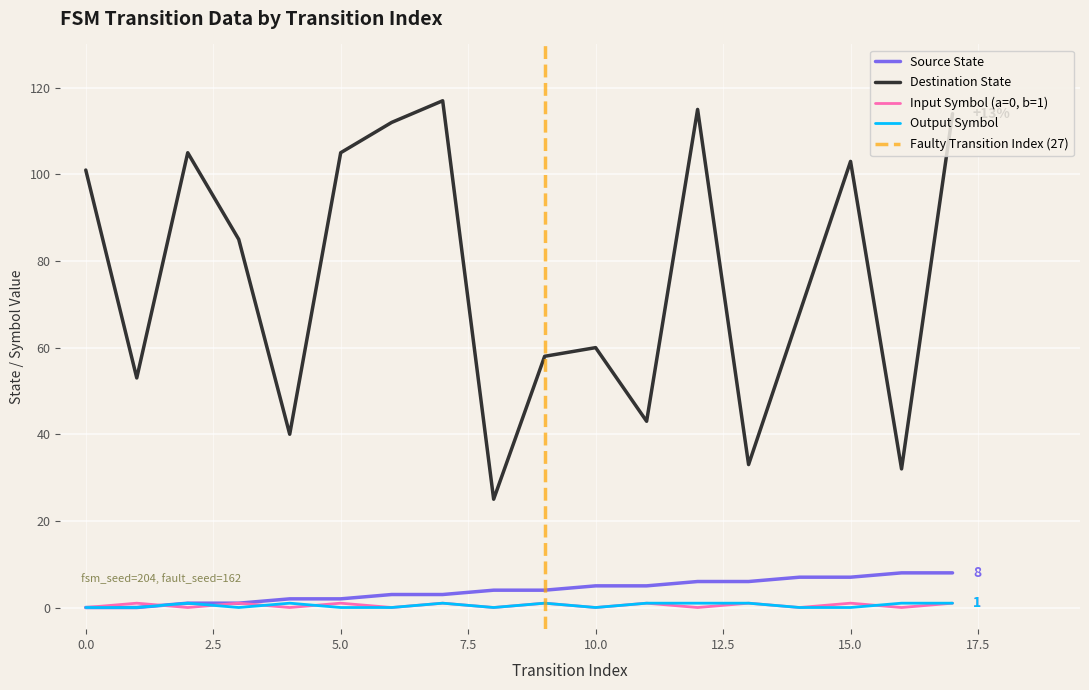

True or false: output_symbol and source_state cross at least once.

False